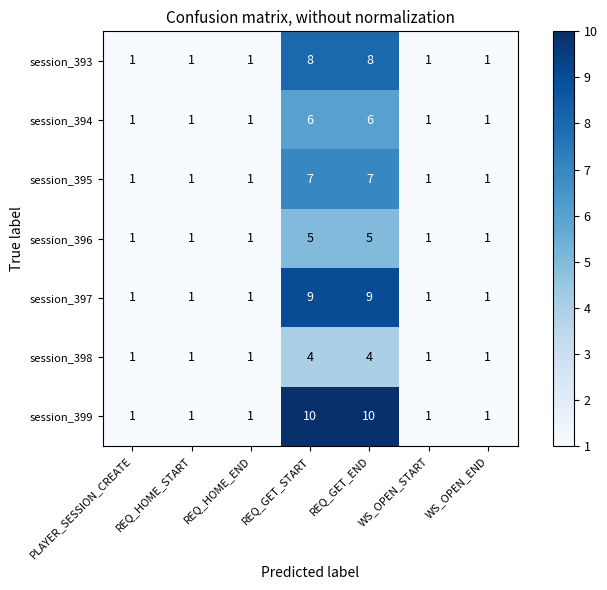

What is the difference between the second highest and minimum values in the session_393 series?

7